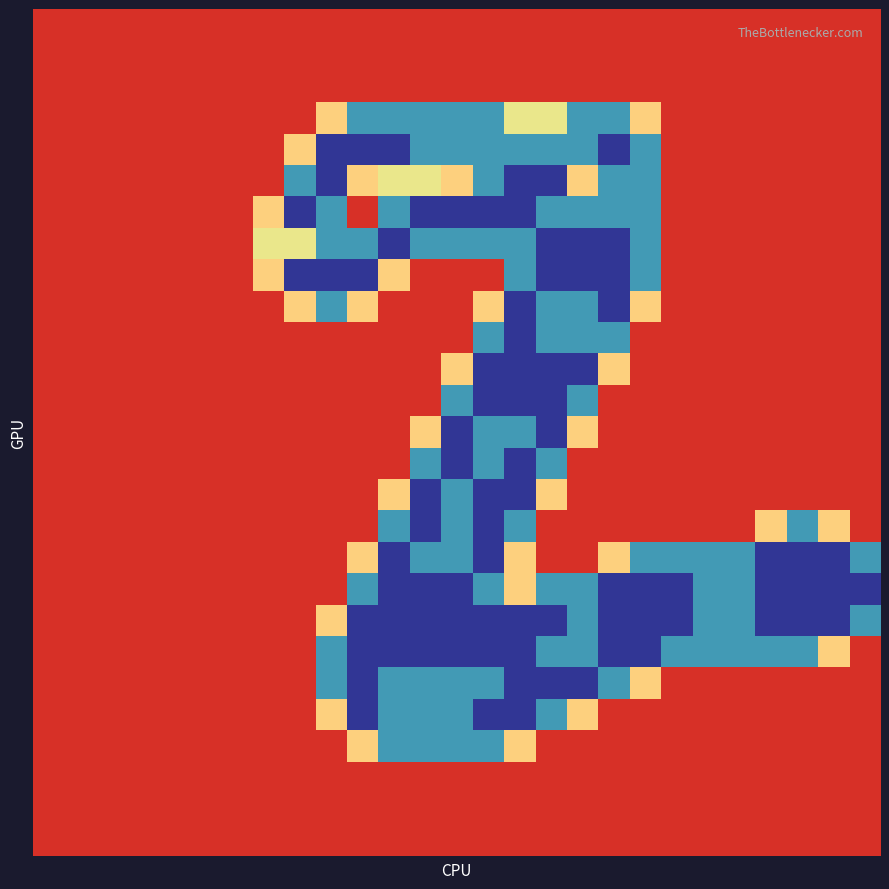

How many categories are shown in the chart?

27